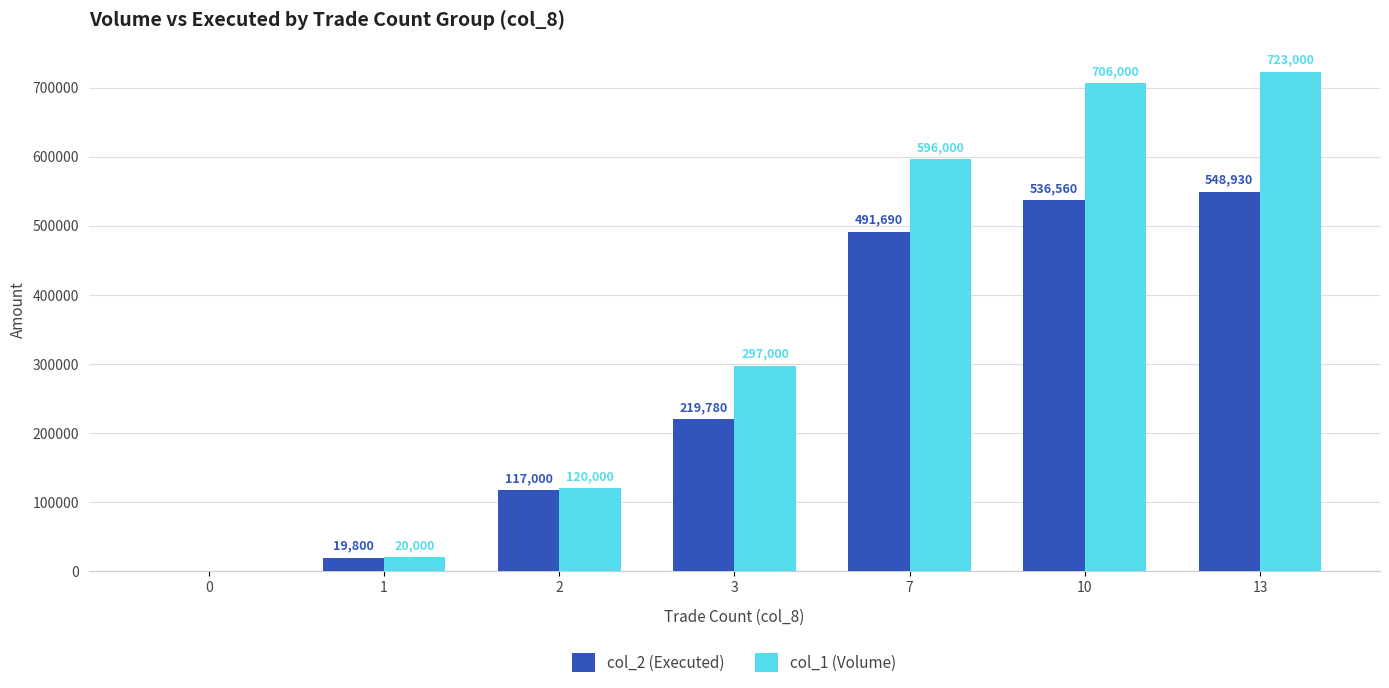

Reading left to right, transcribe all the data shown in this chart.

col_2 (Executed): 0	19800	117000	219780	491690	536560	548930
col_1 (Volume): 0	20000	120000	297000	596000	706000	723000